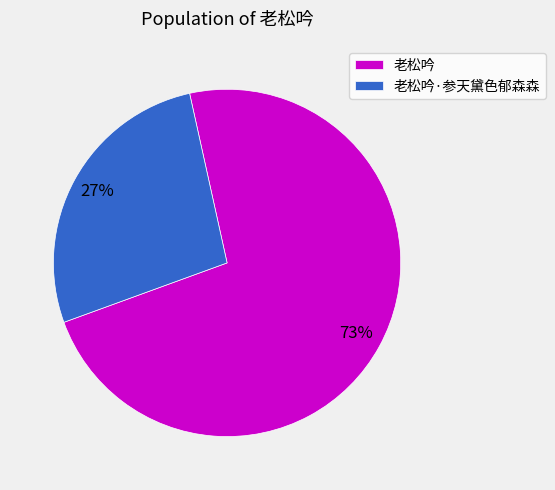

To the nearest percent, what is the difference between the largest and smallest slice percentages?

46%